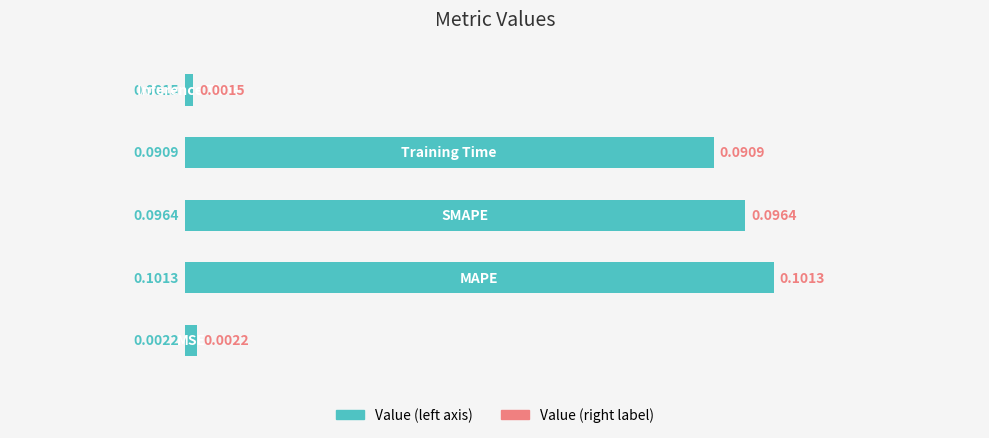

What is the sum of all values?

0.3